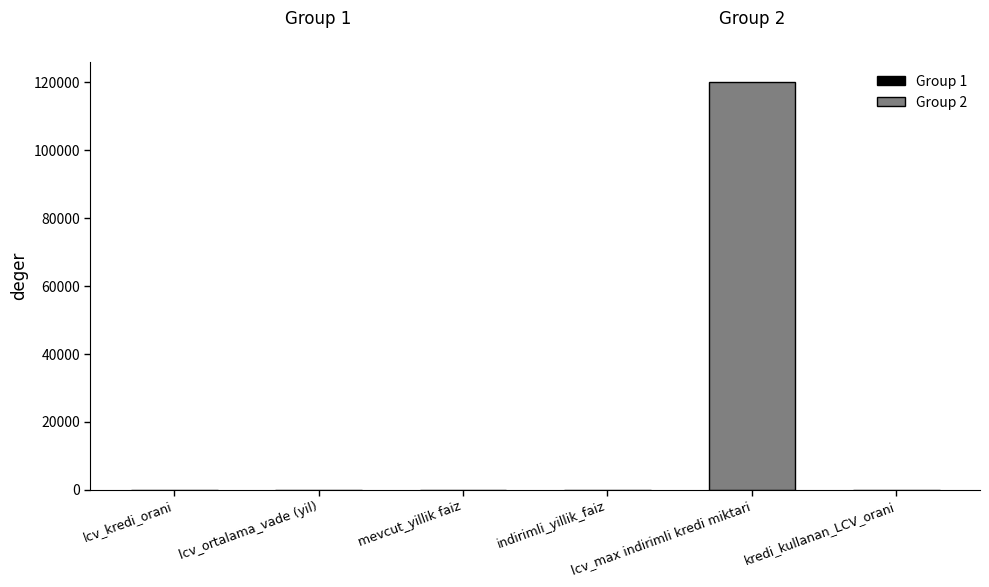

Which category has the highest value in the Group 1 series?

lcv_ortalama_vade (yil)